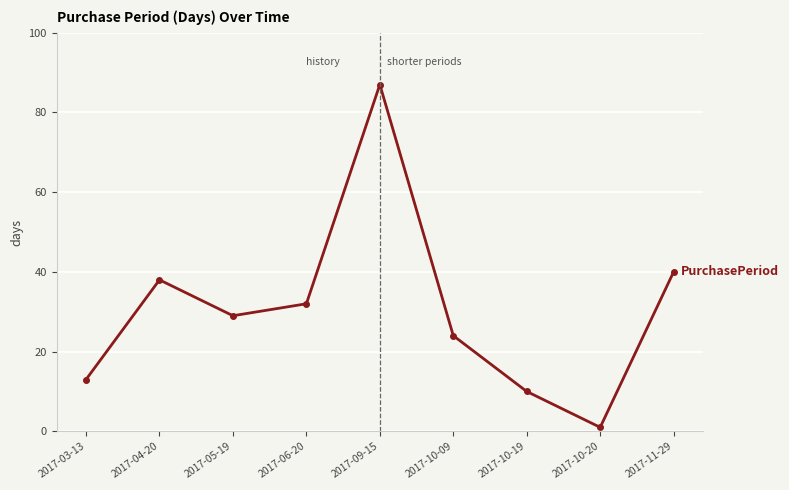

What is the smallest value displayed?

1